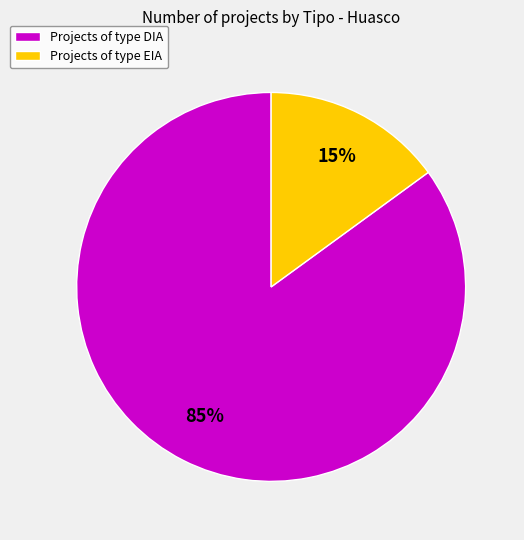

Which has a higher value, Projects of type EIA or Projects of type DIA?

Projects of type DIA